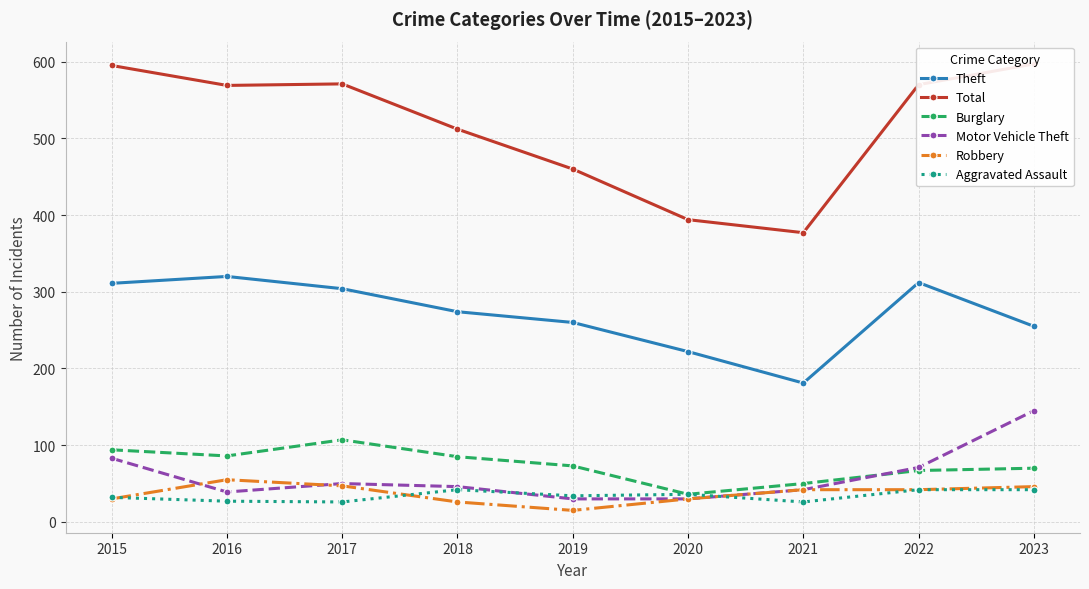

Reading right to left, extract all data points from this chart.

Theft: 2023=255	2022=312	2021=181	2020=222	2019=260	2018=274	2017=304	2016=320	2015=311
Total: 2023=597	2022=570	2021=377	2020=394	2019=460	2018=512	2017=571	2016=569	2015=595
Burglary: 2023=70	2022=67	2021=50	2020=36	2019=73	2018=85	2017=107	2016=86	2015=94
Motor Vehicle Theft: 2023=145	2022=71	2021=42	2020=30	2019=30	2018=46	2017=50	2016=39	2015=83
Robbery: 2023=46	2022=42	2021=42	2020=30	2019=15	2018=26	2017=47	2016=55	2015=30
Aggravated Assault: 2023=42	2022=42	2021=26	2020=36	2019=34	2018=42	2017=26	2016=27	2015=32